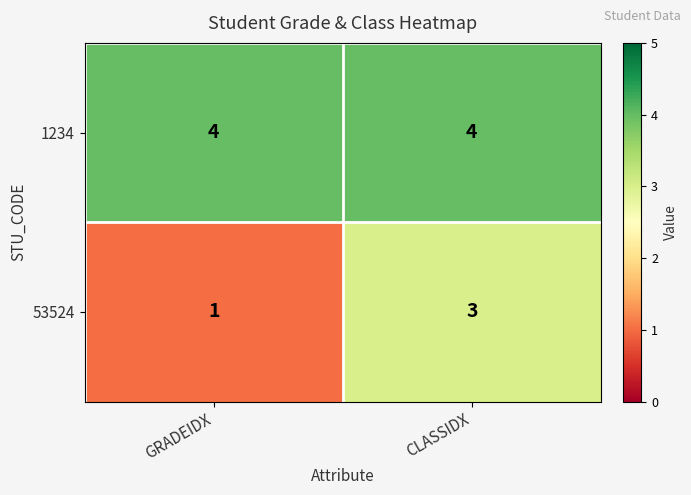

Rank the series by their maximum value, from lowest to highest.

53524, 1234